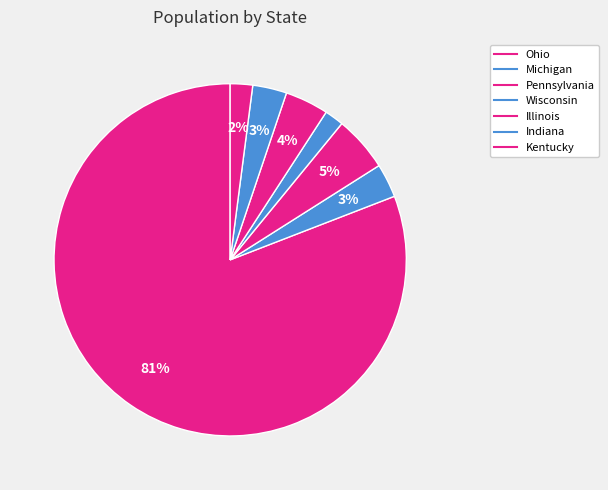

Count the number of slices in the pie.

7